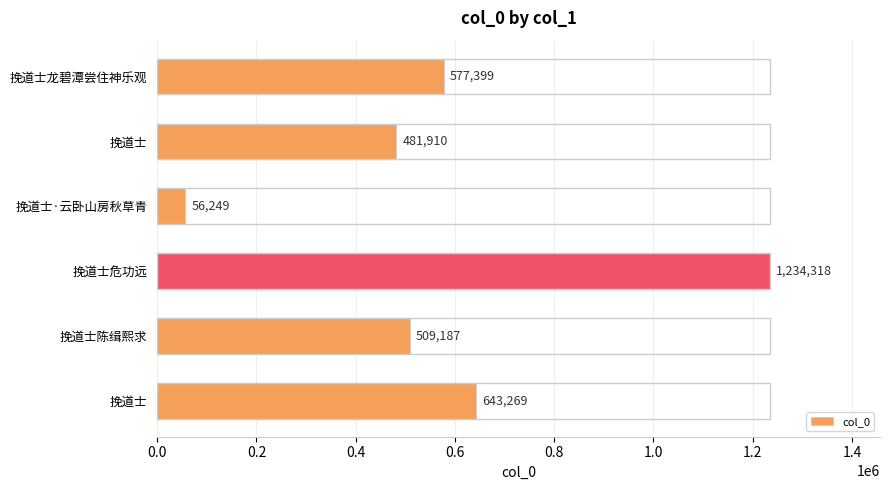

Which category has the highest value across all series?

挽道士危功远